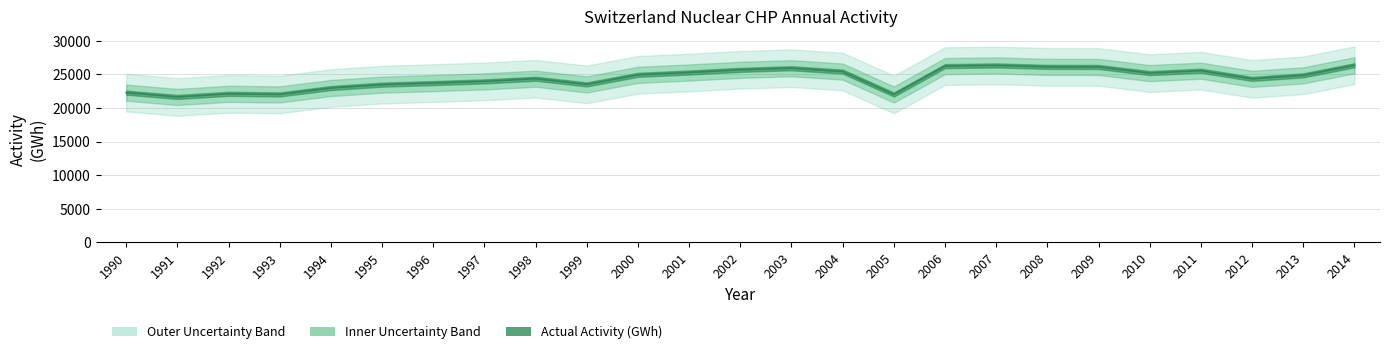

List the labels in order of value, smallest first.

1991, 2005, 1993, 1992, 1990, 1994, 1995, 1999, 1996, 1997, 2012, 1998, 2013, 2000, 2010, 2001, 2004, 2011, 2002, 2003, 2009, 2008, 2006, 2007, 2014